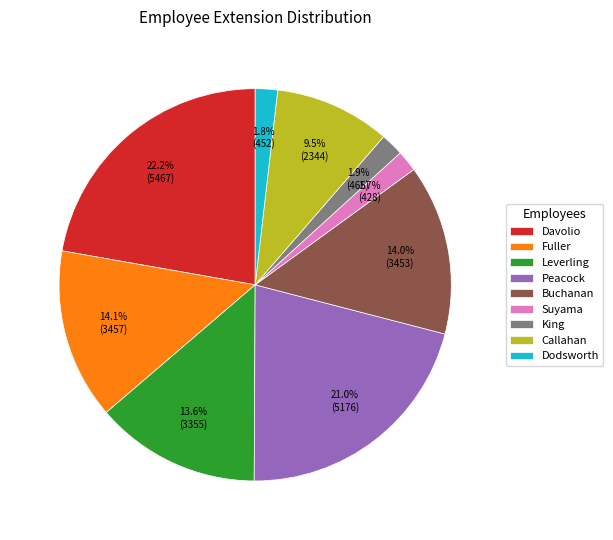

Is the sum of Leverling and Suyama greater than half?

No